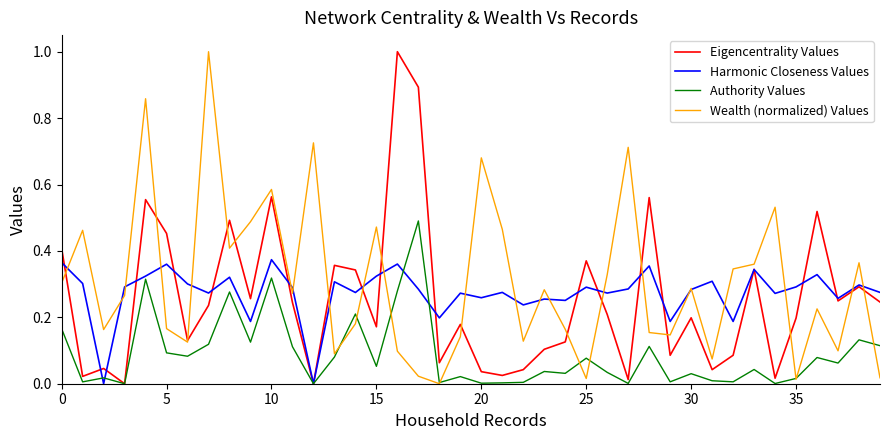

What is the greatest value displayed?

1.0